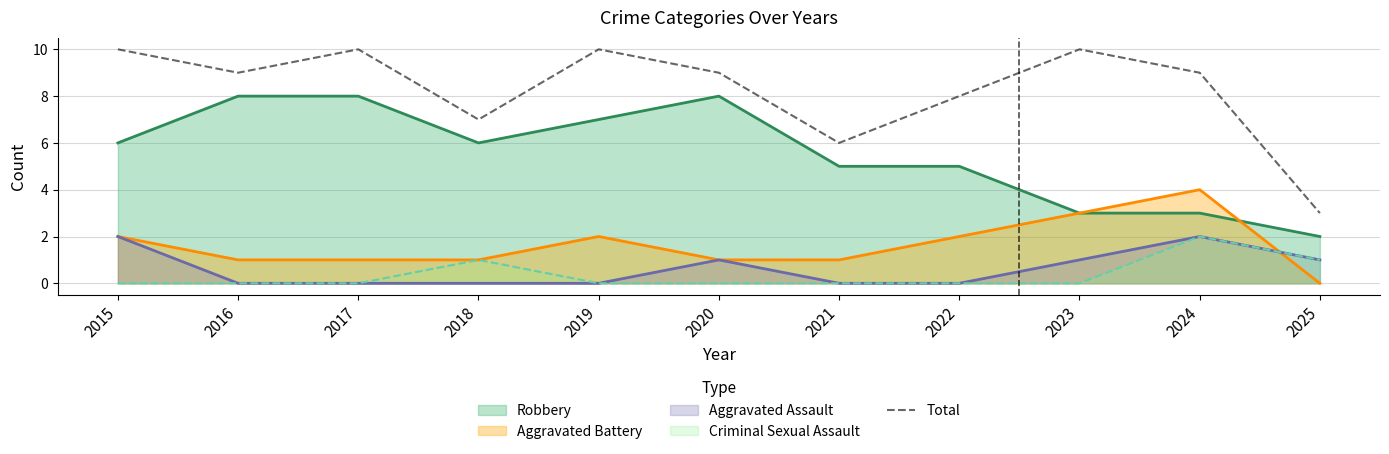

True or false: the data shows 7 at 2023.

False